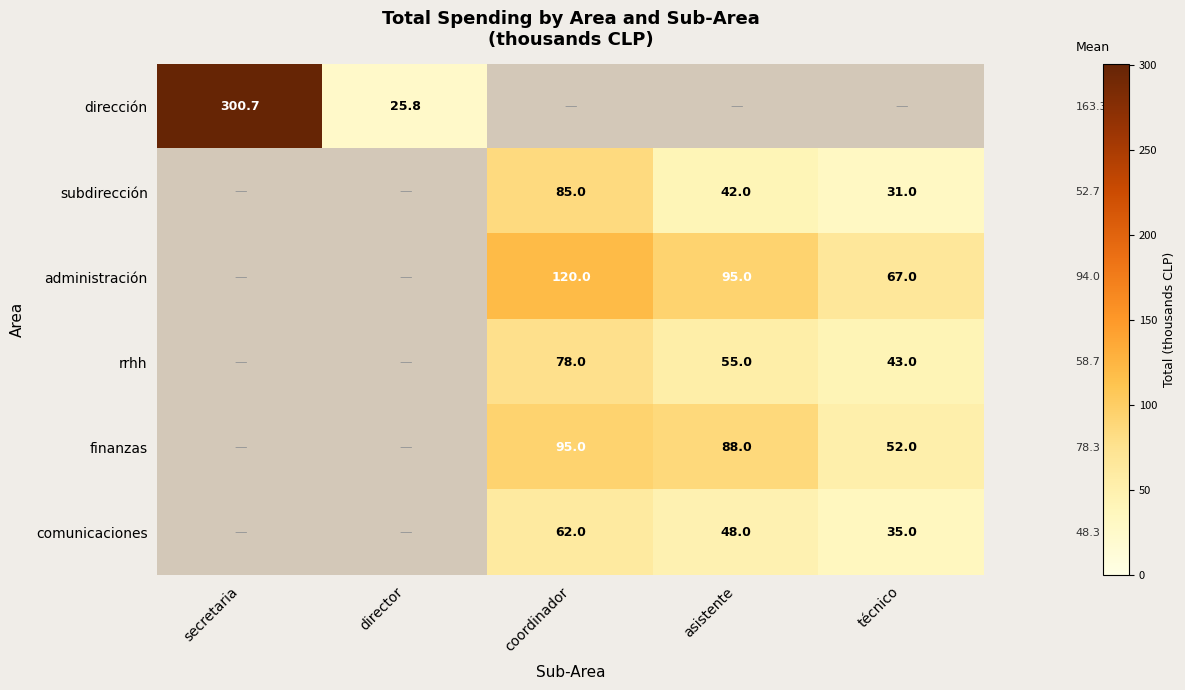

The value of administración at asistente is 95.0. True or false?

True